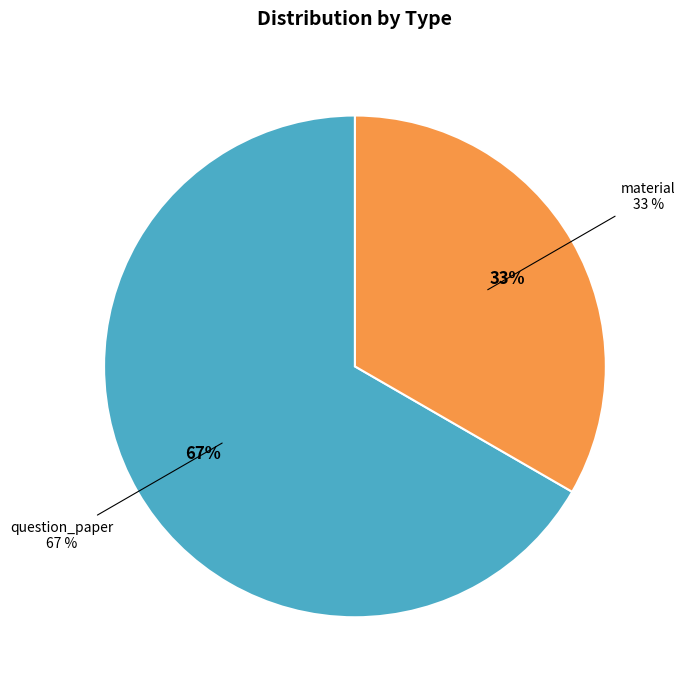

To the nearest percent, what percentage of the pie is material?

33%